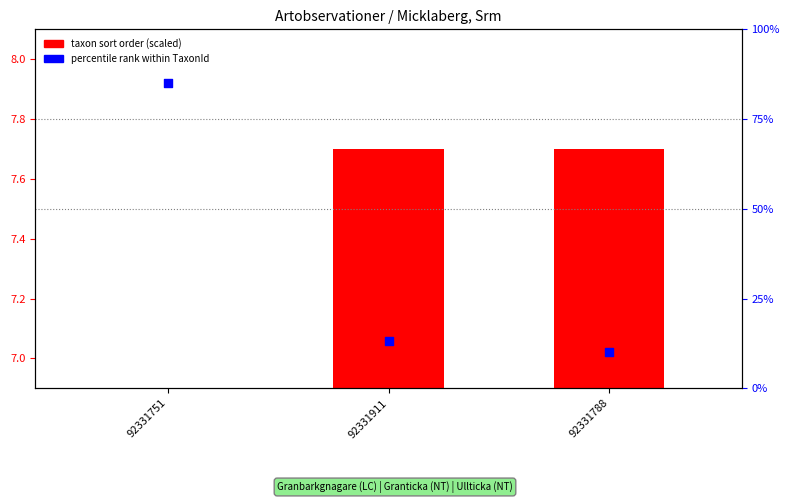

Which series has the largest total across all categories?

percentile rank (TaxonId)